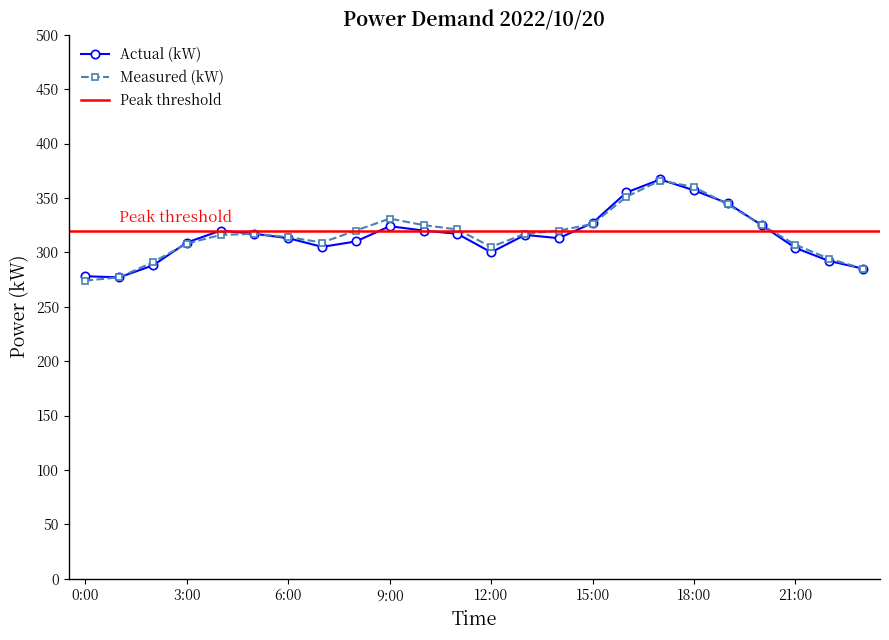

What is the difference between the highest and lowest values at 22:00?

2